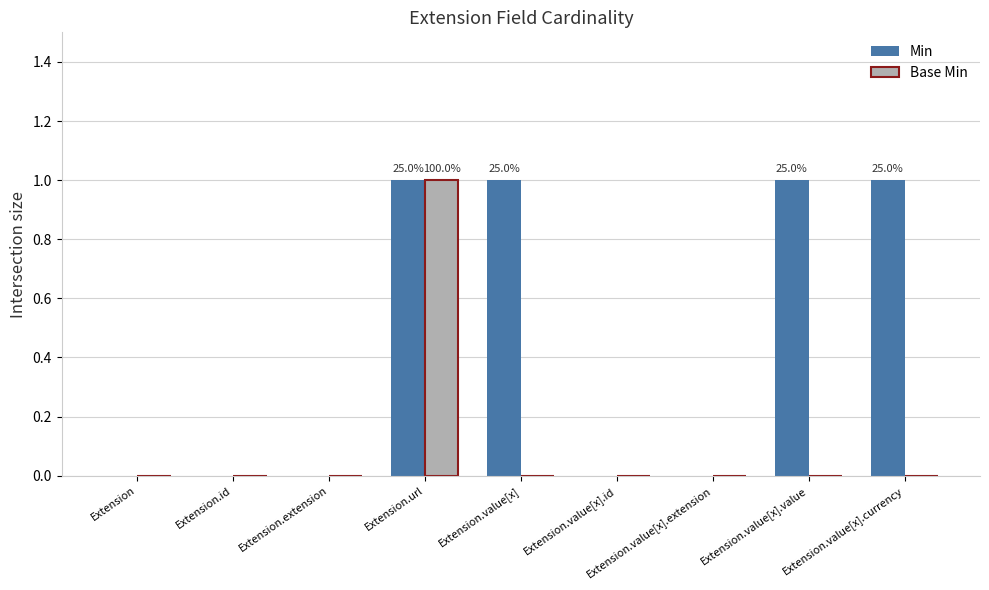

What is the sum of all Min values?

4